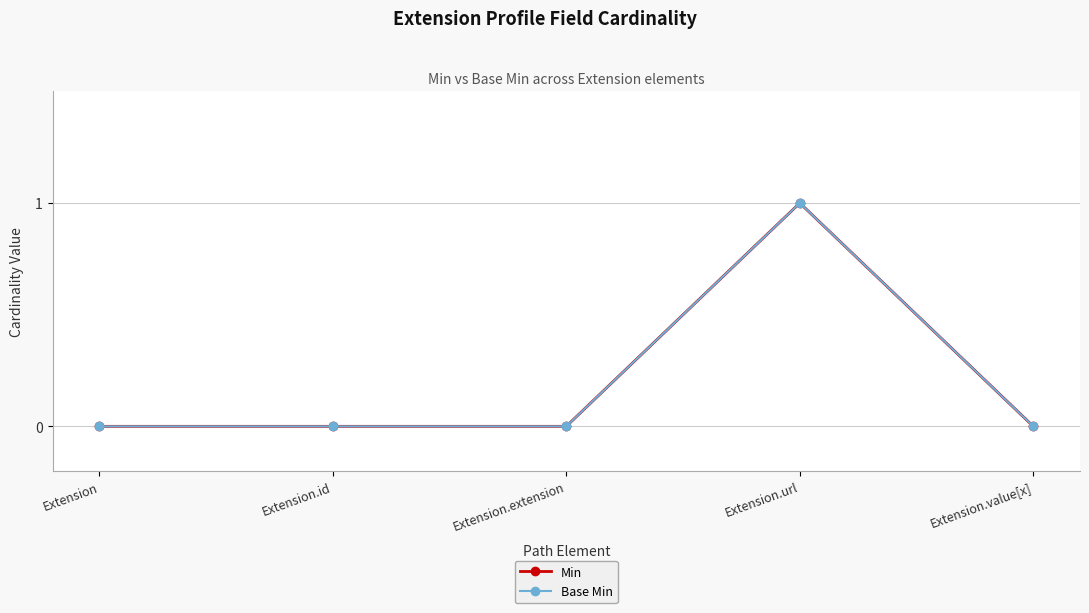

What are all the series names shown in the legend?

Min, Base Min